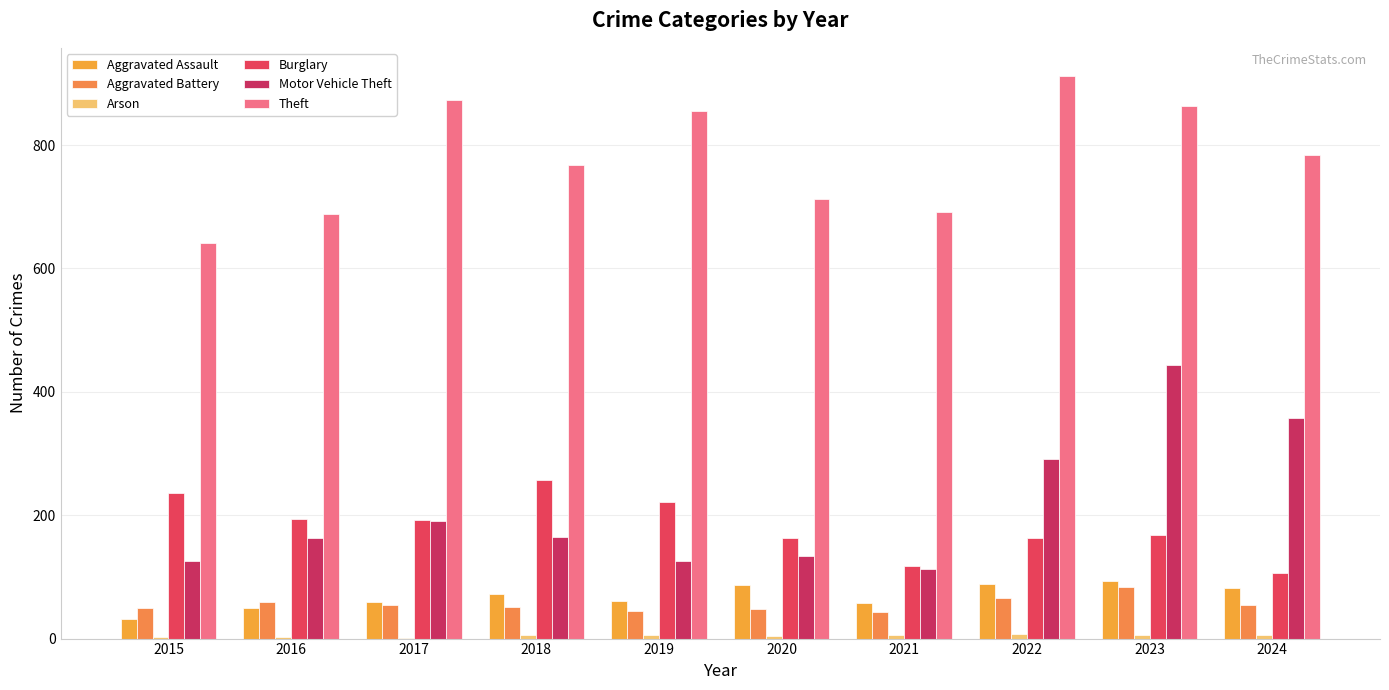

Reading right to left, what are all the values shown in this chart?

Aggravated Assault: 82	93	89	58	87	61	72	59	50	31
Aggravated Battery: 55	83	66	43	48	45	52	54	60	50
Arson: 5	6	7	6	4	5	6	1	3	3
Burglary: 107	168	163	117	163	221	257	192	194	236
Motor Vehicle Theft: 358	444	291	113	134	125	164	191	163	125
Theft: 784	864	912	691	713	855	767	873	689	641